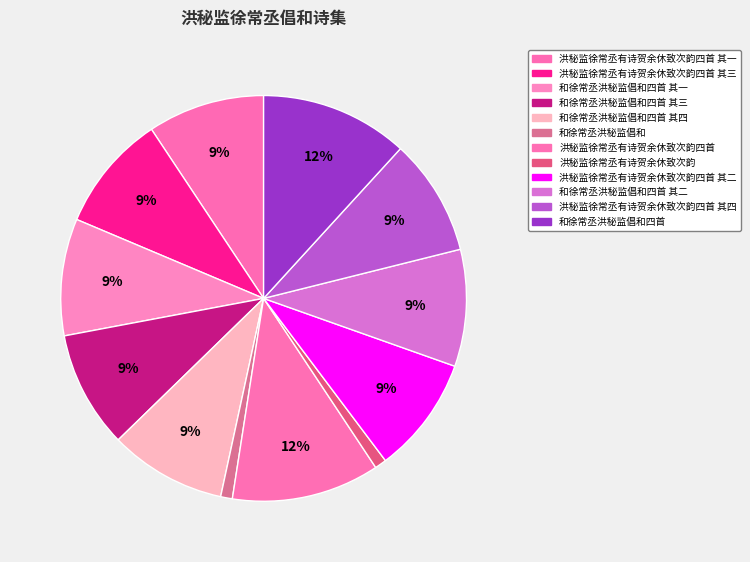

Which slice is the largest?

洪秘监徐常丞有诗贺余休致次韵四首